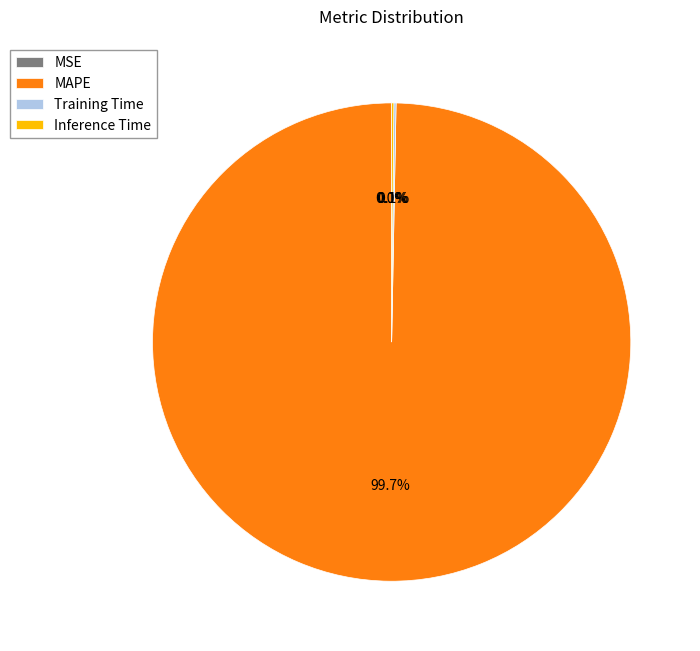

Which category accounts for the majority?

MAPE